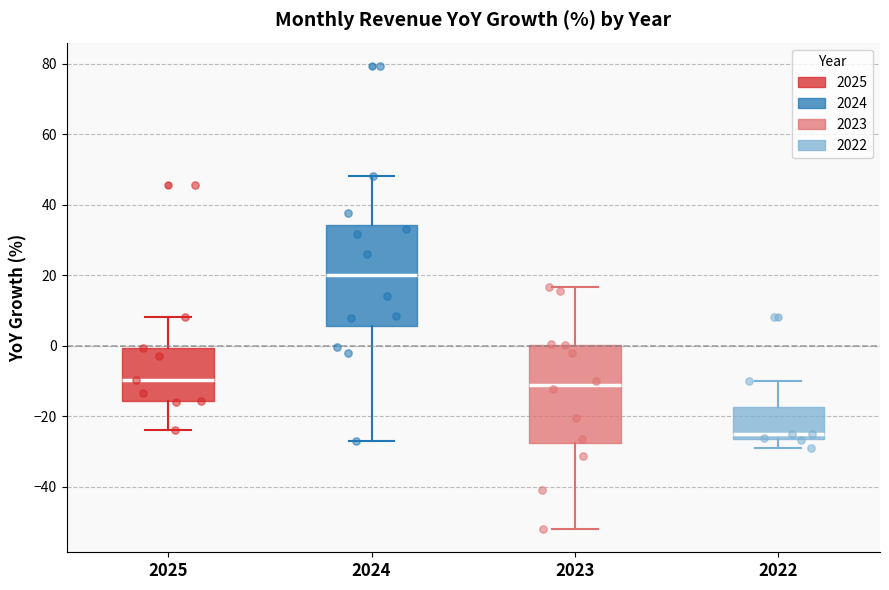

Reading left to right, read every box against the y-axis: the position of its median line, the range the box covers, and the ends of its whiskers. The values are not printed on the chart, so give them approximately, as read against the axis.

2025: median -10, box -16 to 0, whiskers -24 to 8
2024: median 20, box 6 to 34, whiskers -26 to 48
2023: median -12, box -28 to 0, whiskers -52 to 16
2022: median -26 (just above the box's lower edge), box -26 to -18, whiskers -28 to -10